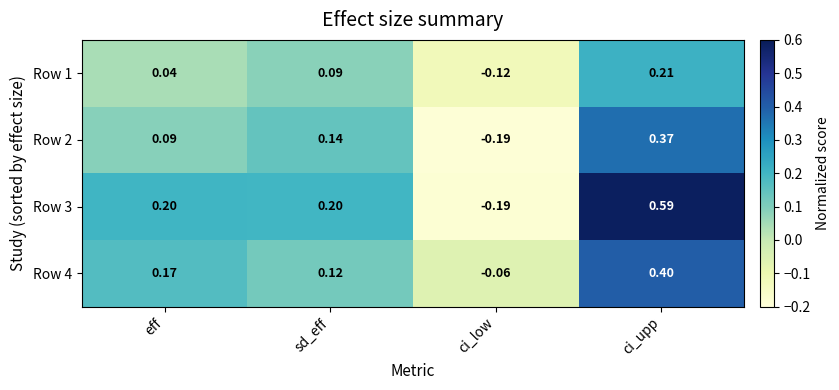

Rank the categories by Row 2 value from lowest to highest.

ci_low, eff, sd_eff, ci_upp